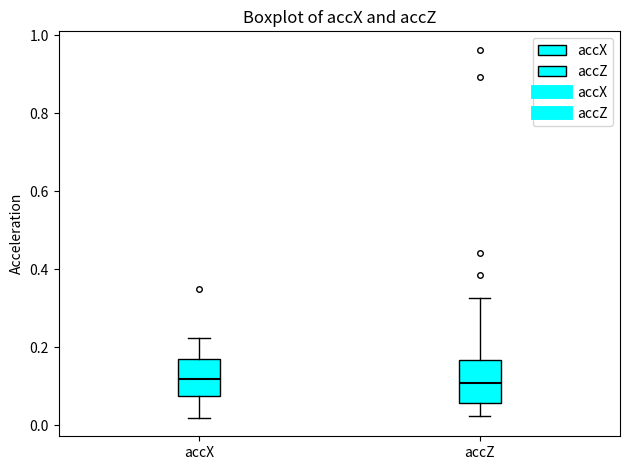

Where is the upper edge of the box for accZ on the y-axis? The values are not printed on the chart, so give them approximately, as read against the axis.

0.16